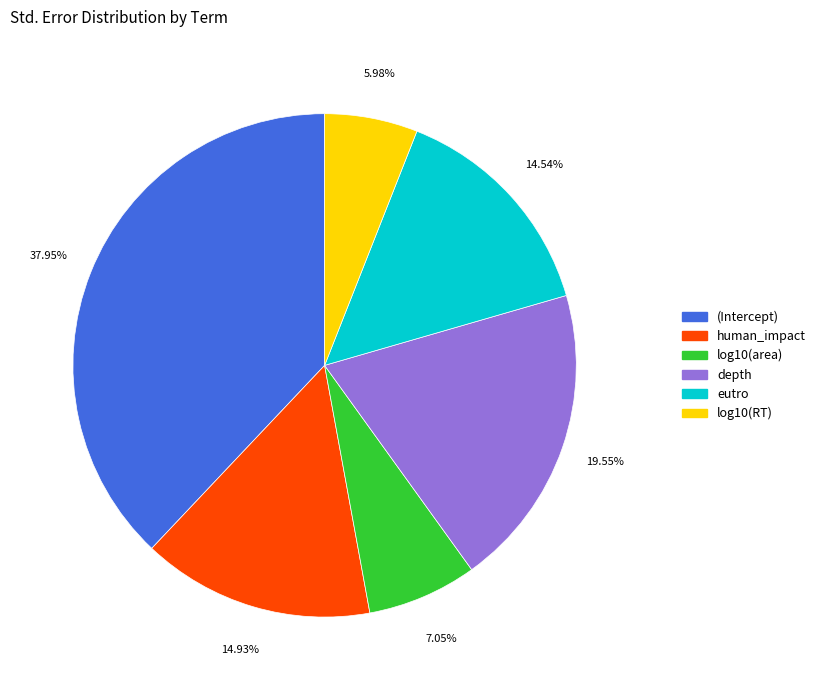

What percentage is the (Intercept) slice, to the nearest percent?

38%